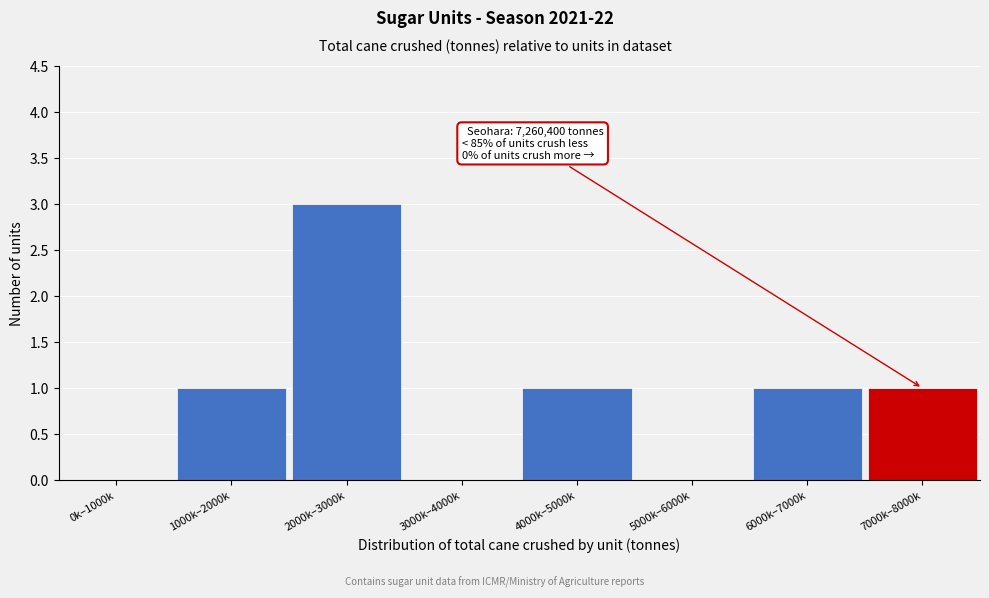

Reading left to right, transcribe all the data shown in this chart.

0k–1000k=0	1000k–2000k=1	2000k–3000k=3	3000k–4000k=0	4000k–5000k=1	5000k–6000k=0	6000k–7000k=1	7000k–8000k=1